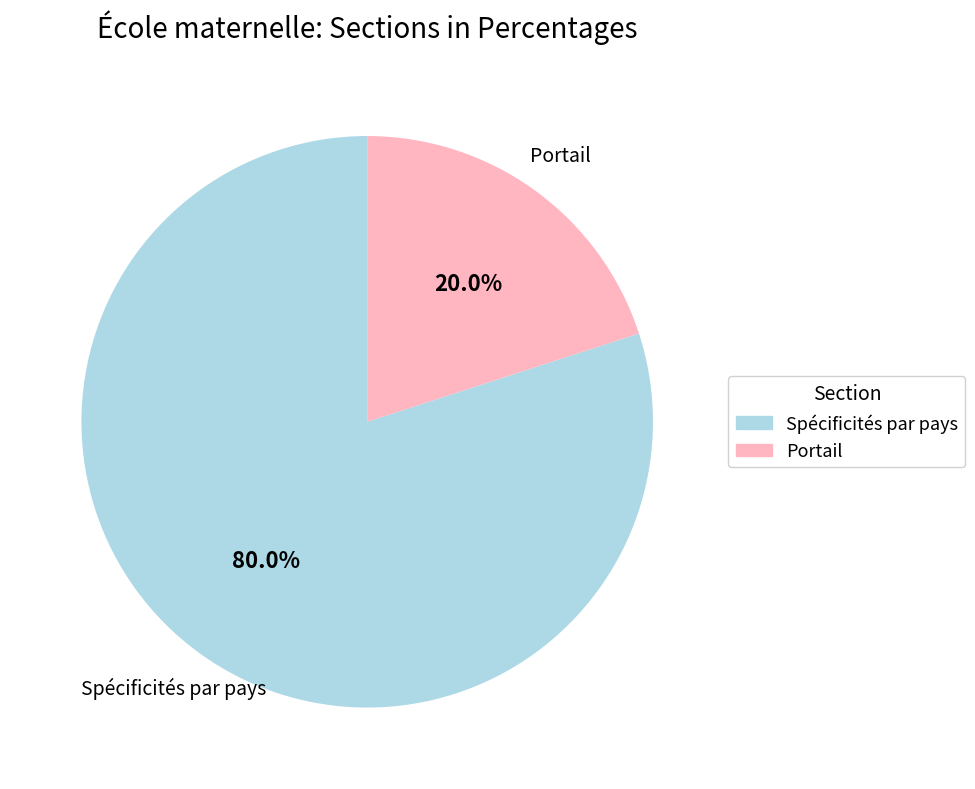

Is there a majority slice in this chart?

Yes